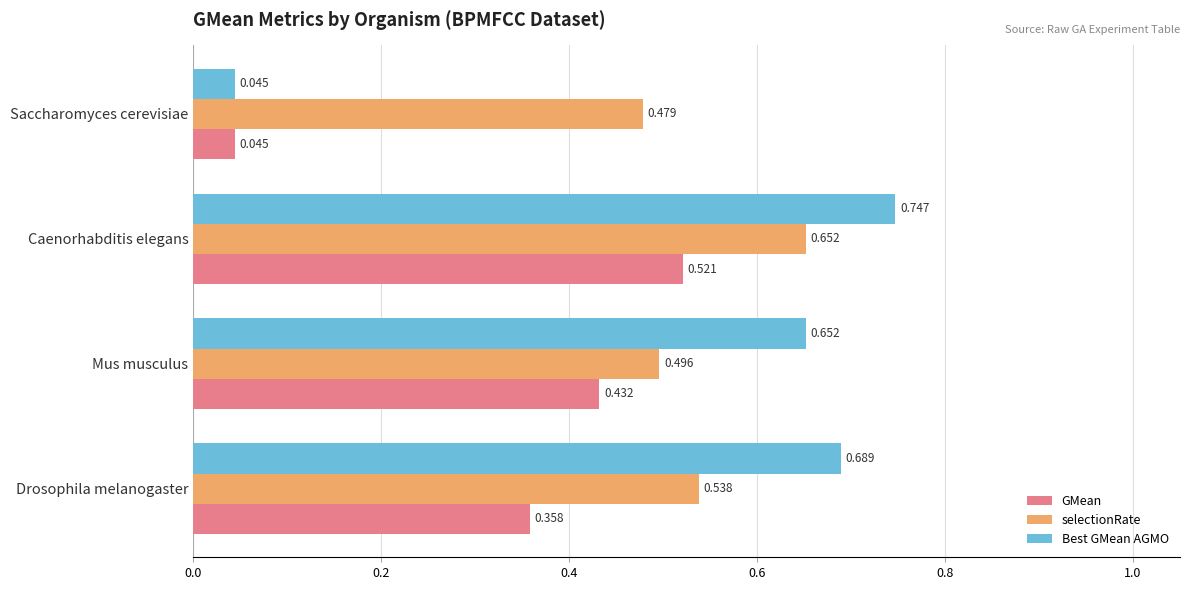

Rank the series by their maximum value, from highest to lowest.

Best GMean AGMO, selectionRate, GMean